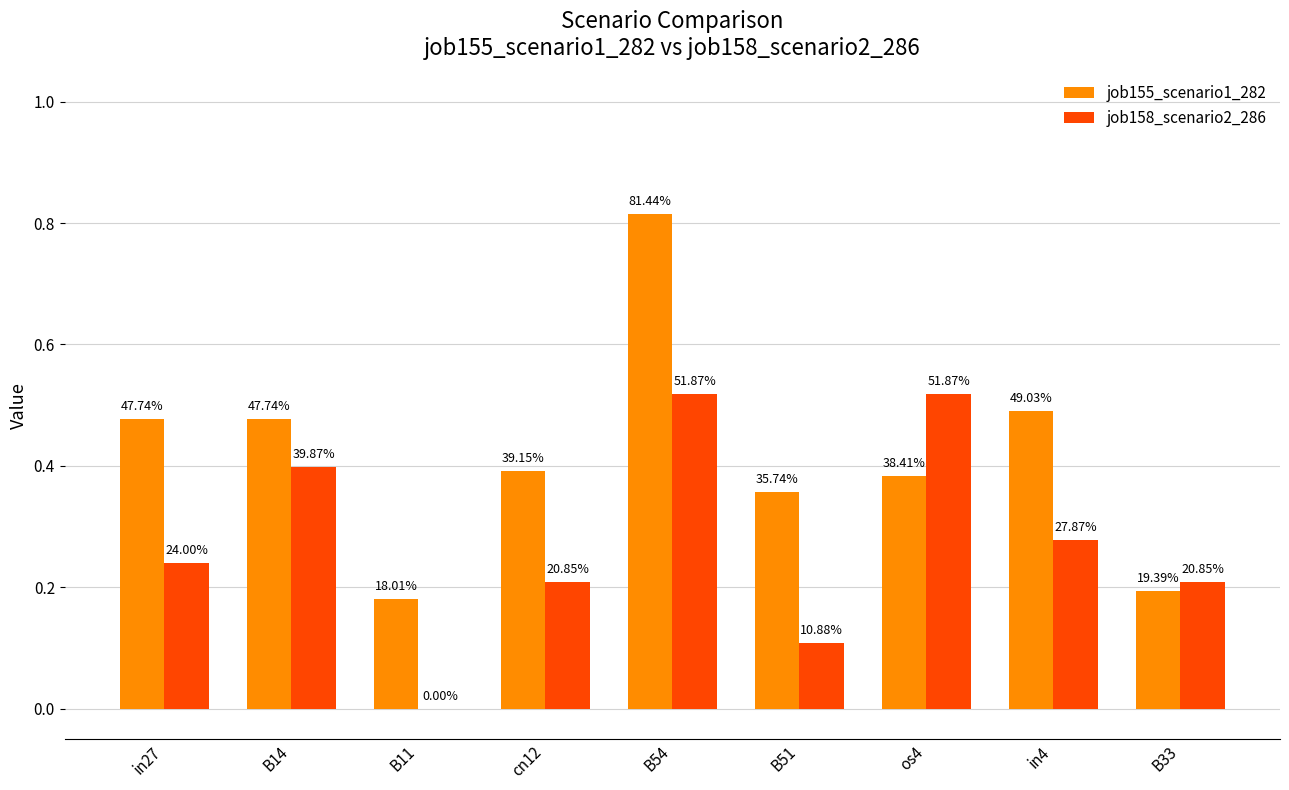

List the series in order of their overall mean, lowest first.

job158_scenario2_286, job155_scenario1_282